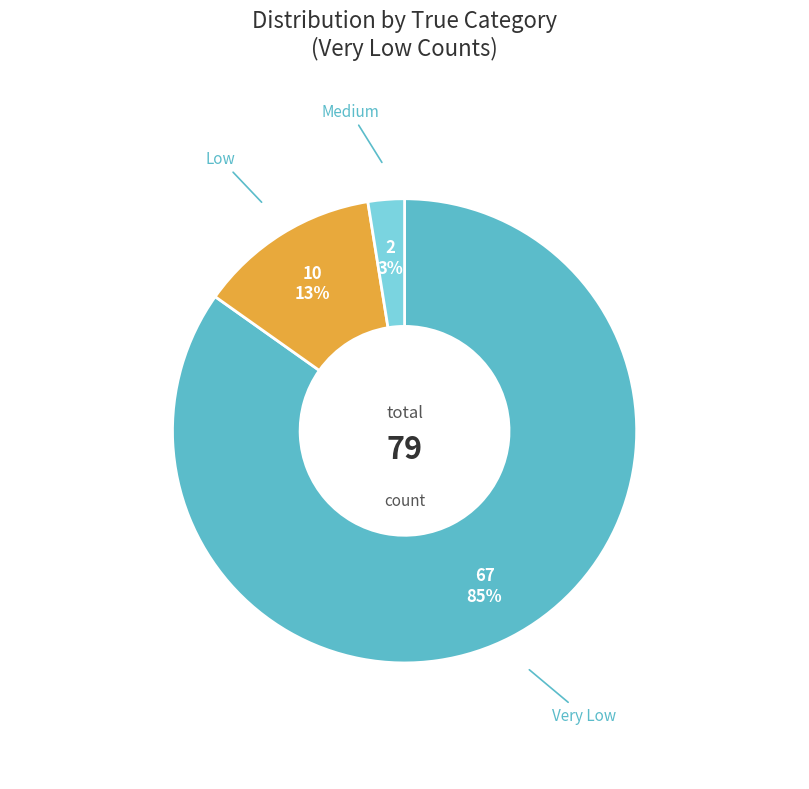

Between Low and Very Low, which is larger?

Very Low